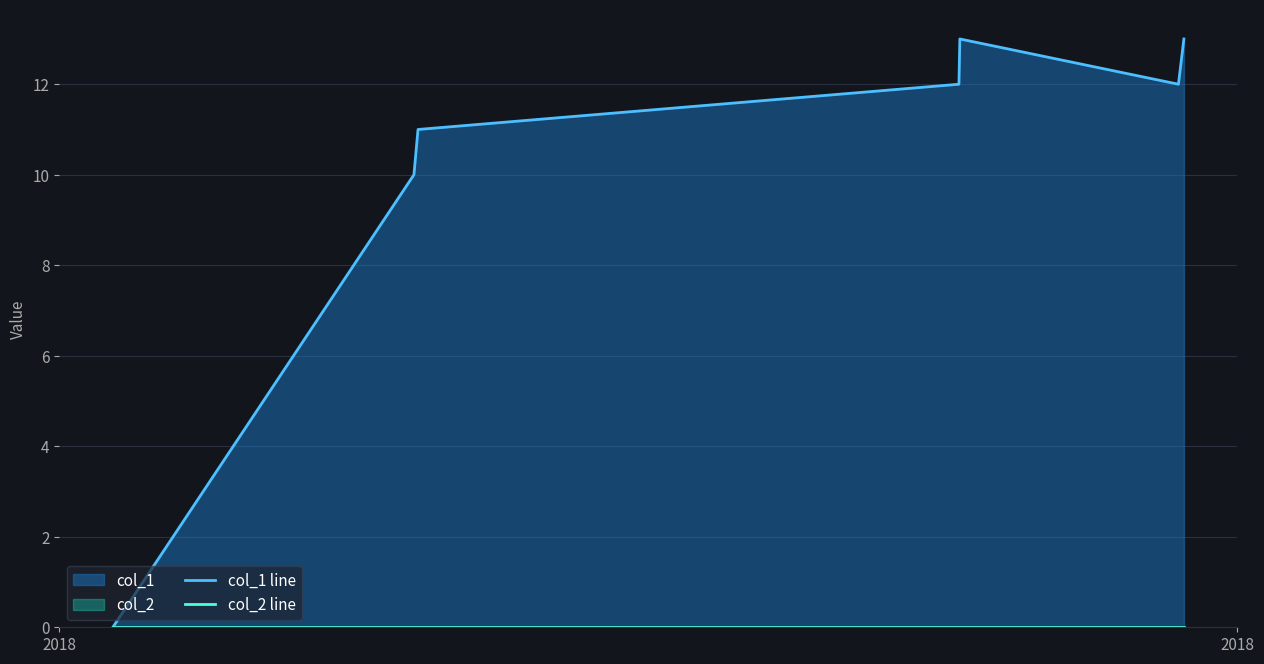

Which series has the largest range (max minus min)?

col_1 line